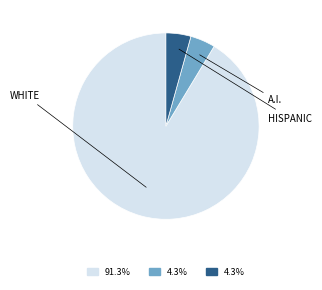

Is there any slice that represents more than half of the pie?

Yes